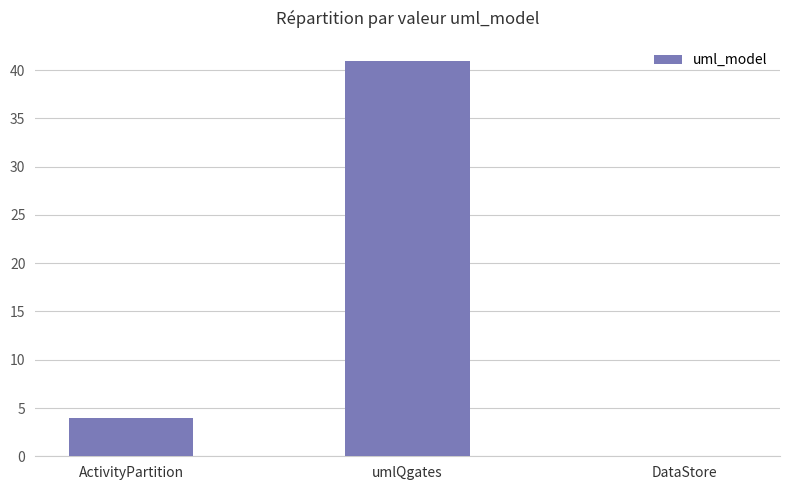

What is the change in value from ActivityPartition to umlQgates?

+37